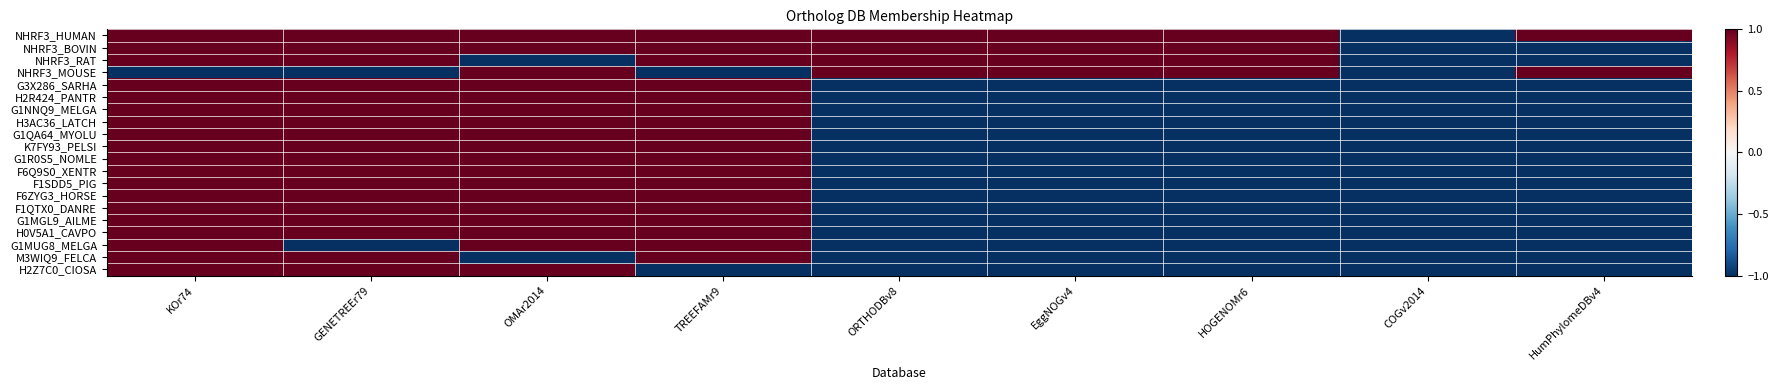

What is the smallest value displayed?

-1